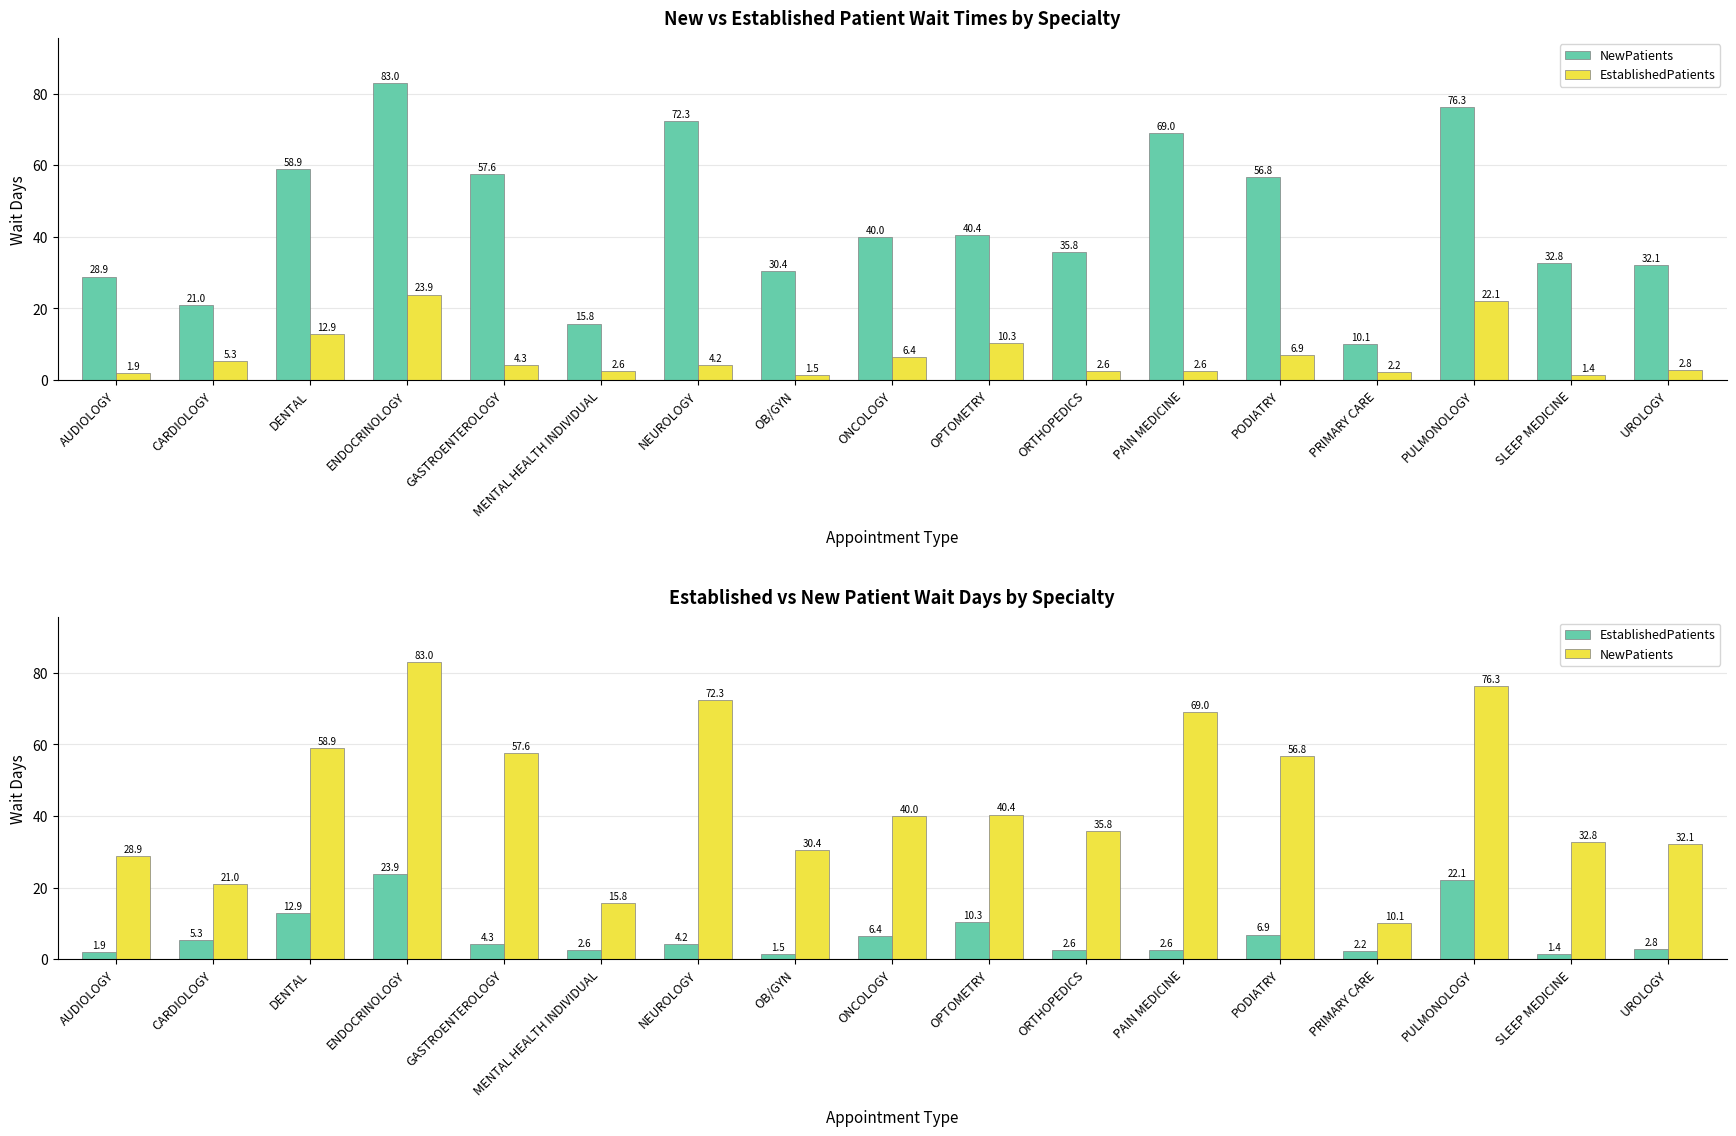

Rank the series at GASTROENTEROLOGY from lowest to highest value.

EstablishedPatients, NewPatients